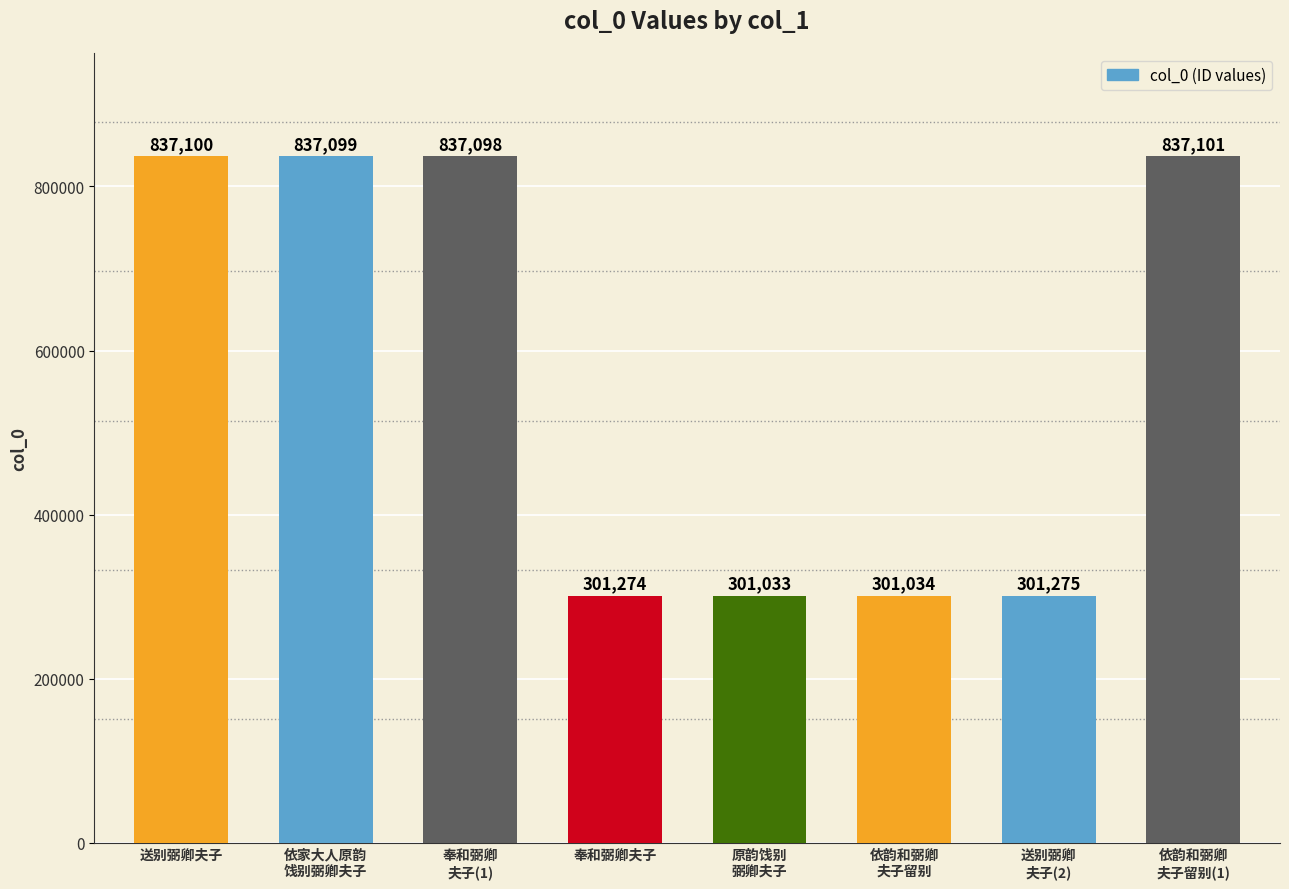

What is the difference between the values at 奉和弼卿
夫子(1) and 原韵饯别
弼卿夫子?

536065